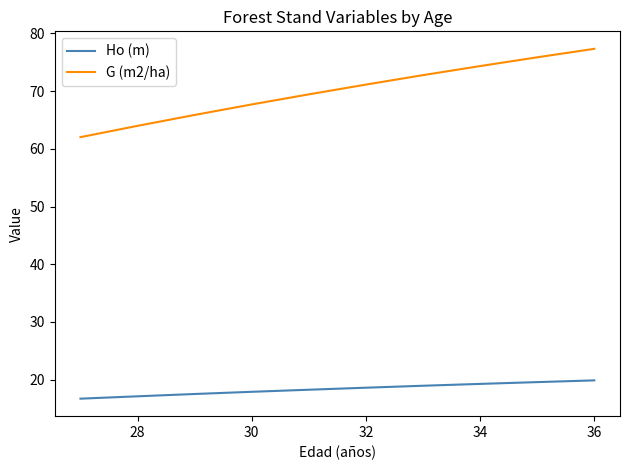

Which series has the widest spread of values?

G (m2/ha)